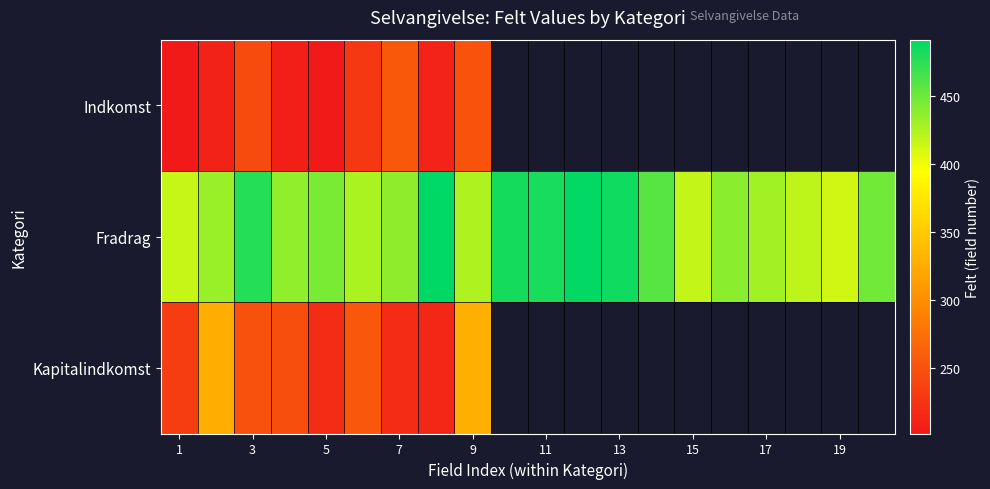

What is the sum of the Fradrag values at 7 and 19?

849.0